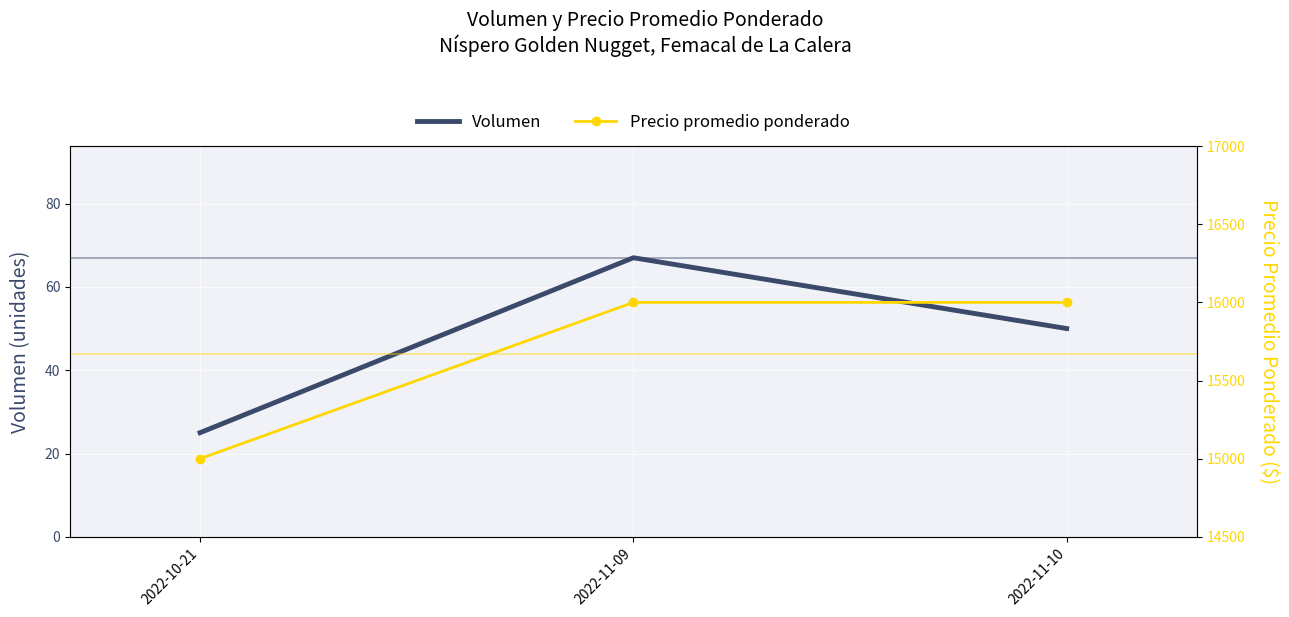

What is the label of the 1st point from the right?

2022-11-10